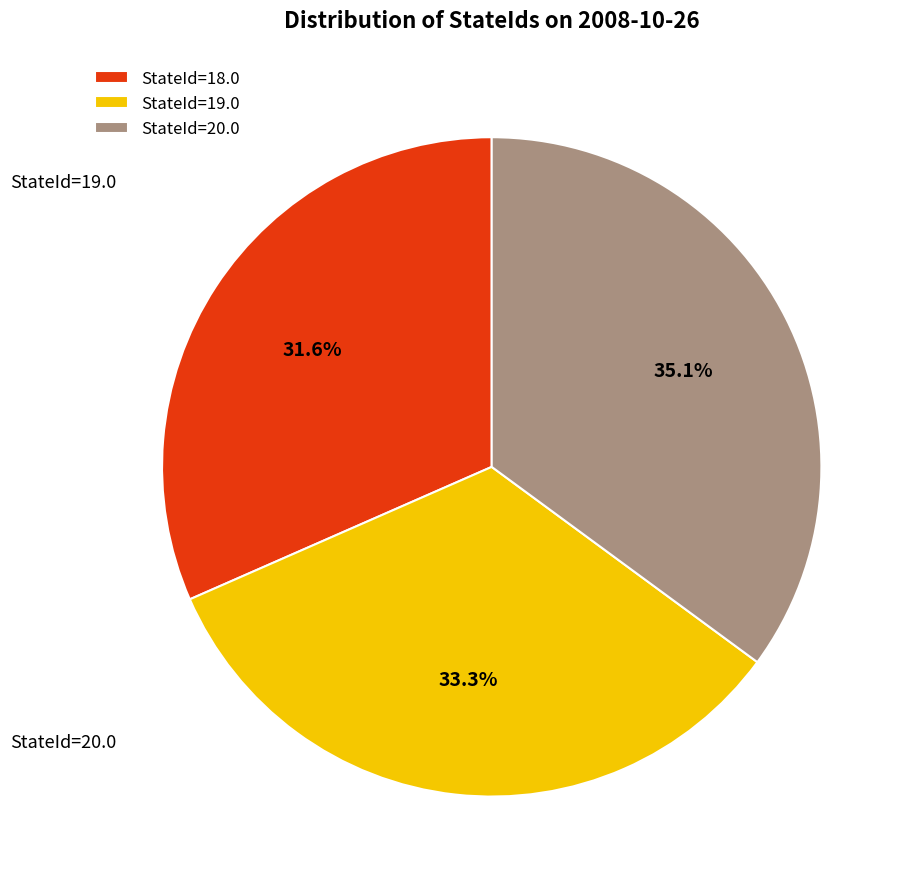

Approximately how many times larger is the value at StateId=19.0 compared to StateId=18.0?

1.1